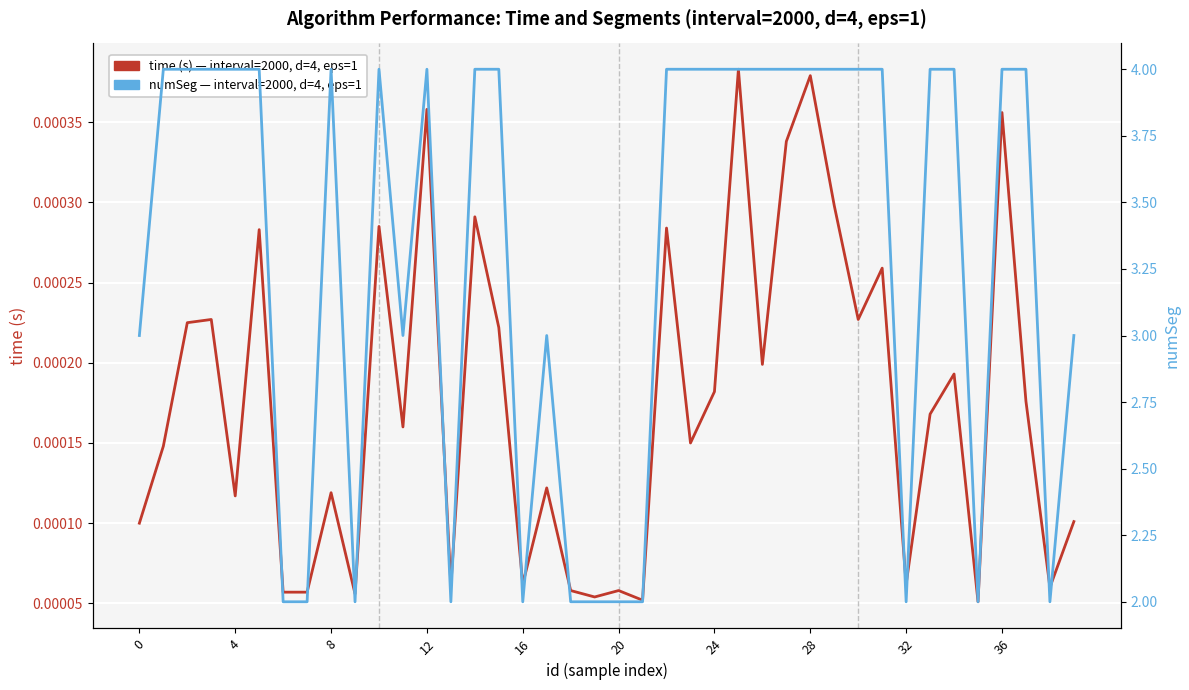

How many lines are shown in the chart?

2